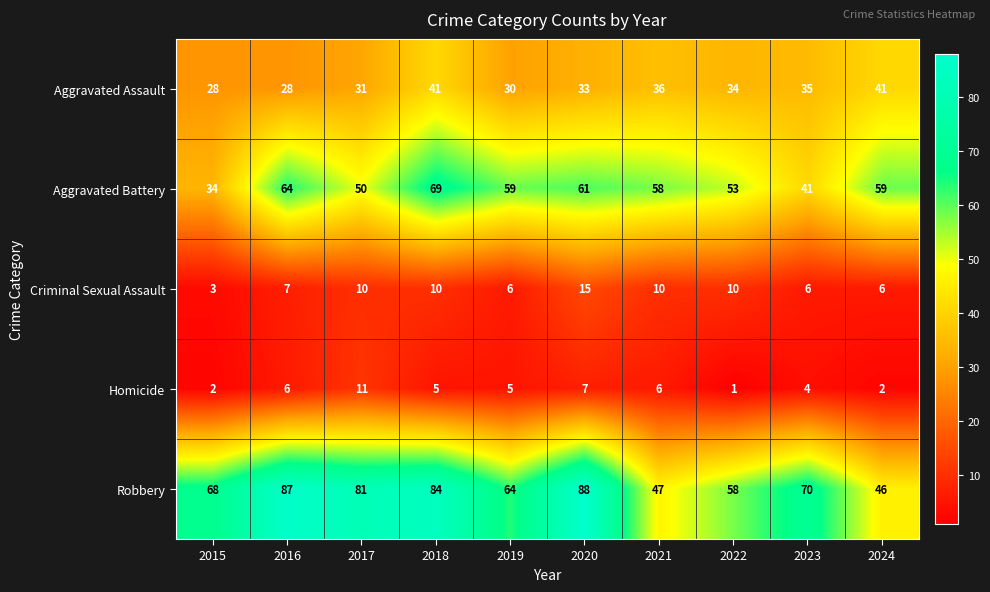

What is the lowest value of the Aggravated Battery series?

34